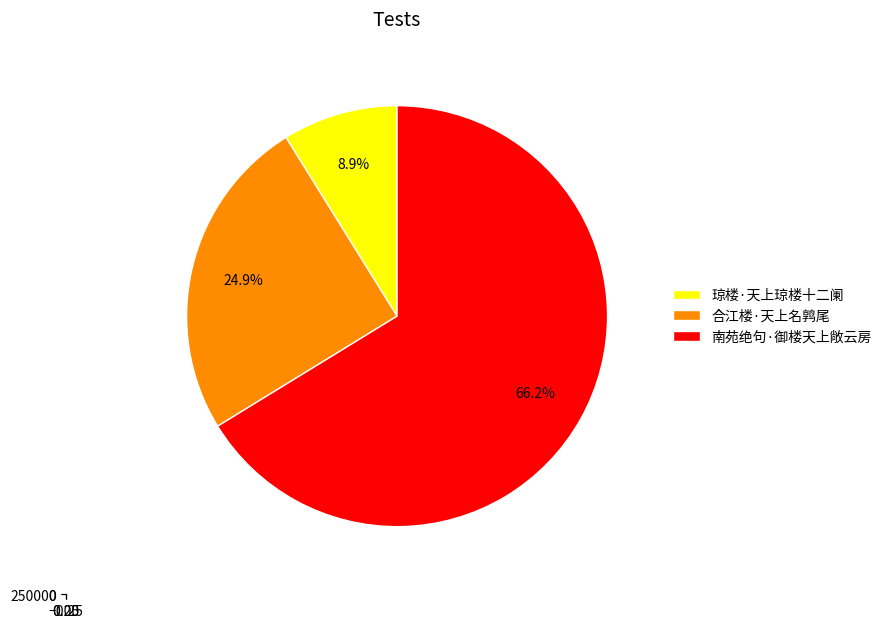

True or false: 琼楼·天上琼楼十二阑 accounts for 1% of the total.

False